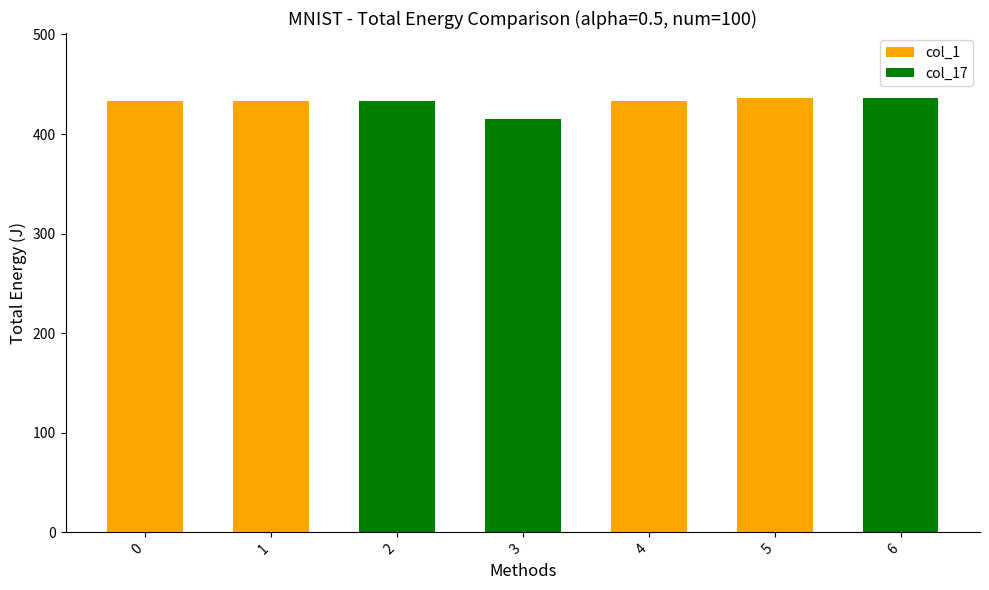

What is the approximate value at 5, to the nearest 10?

440